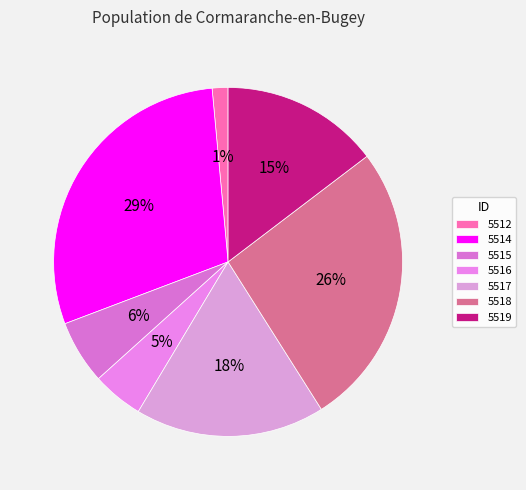

How many slices are in this pie chart?

7